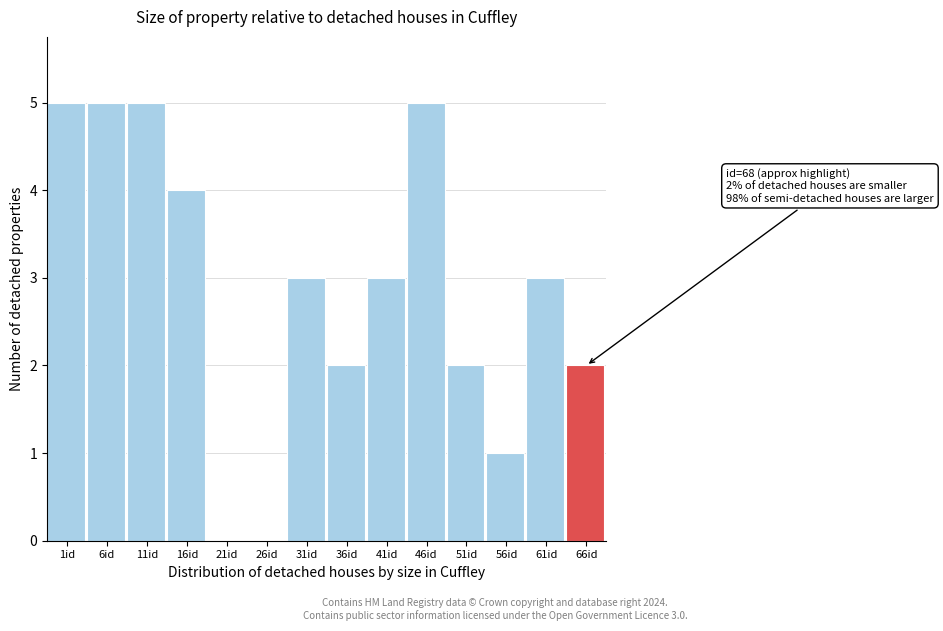

Reading right to left, transcribe all the data shown in this chart.

66id=2	61id=3	56id=1	51id=2	46id=5	41id=3	36id=2	31id=3	26id=0	21id=0	16id=4	11id=5	6id=5	1id=5